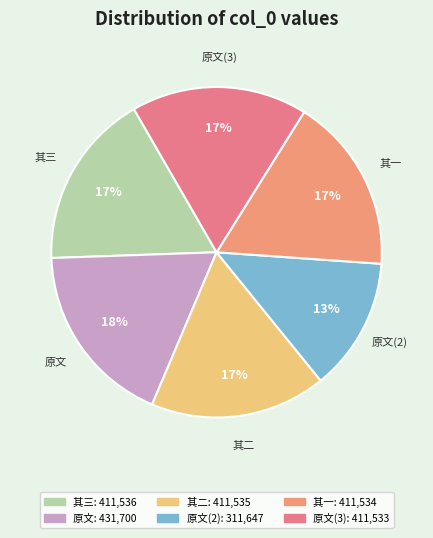

To the nearest percent, what is the difference between the largest and smallest slice percentages?

5%